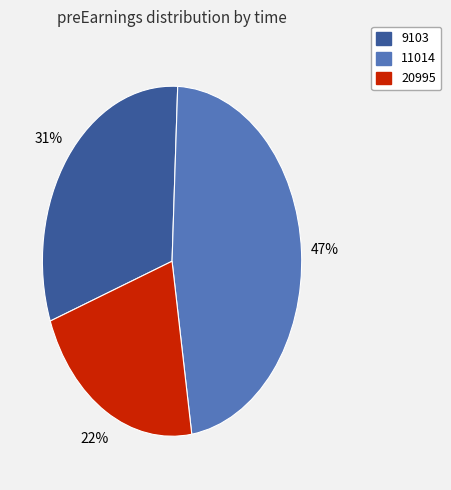

What is the smallest slice in the pie chart?

20995